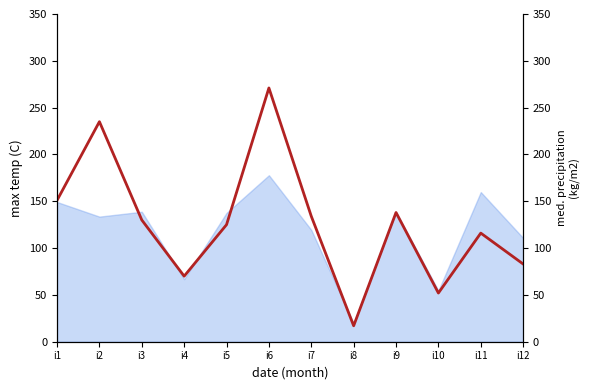

The chart shows a value of 125 at i5. True or false?

True